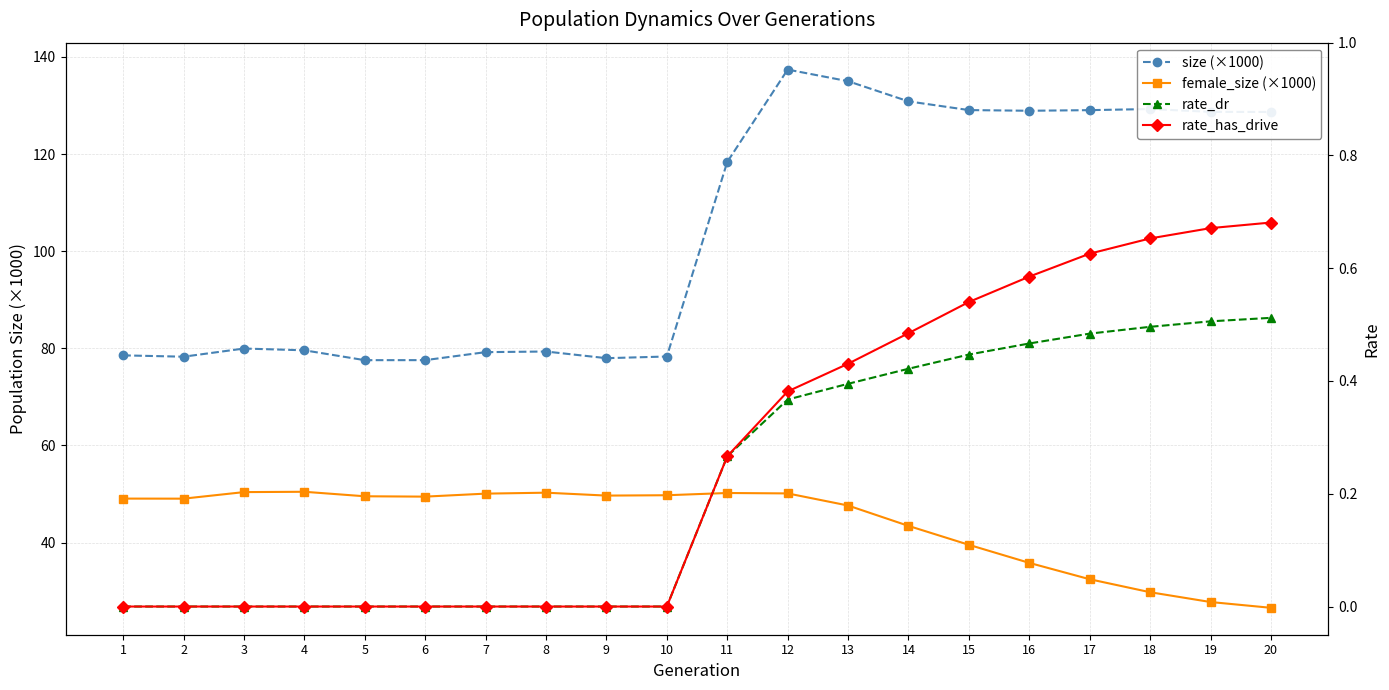

Reading left to right, transcribe all the data shown in this chart.

size (×1000): 78.5	78.3	80.0	79.6	77.6	77.6	79.2	79.3	78.0	78.3	118.4	137.4	135.0	130.9	129.1	128.9	129.0	129.3	128.7	128.7
female_size (×1000): 49.0	49.0	50.4	50.5	49.5	49.5	50.1	50.3	49.7	49.7	50.2	50.1	47.6	43.4	39.5	35.8	32.4	29.8	27.7	26.6
rate_dr: 0.0	0.0	0.0	0.0	0.0	0.0	0.0	0.0	0.0	0.0	0.3	0.4	0.4	0.4	0.4	0.5	0.5	0.5	0.5	0.5
rate_has_drive: 0.0	0.0	0.0	0.0	0.0	0.0	0.0	0.0	0.0	0.0	0.3	0.4	0.4	0.5	0.5	0.6	0.6	0.7	0.7	0.7